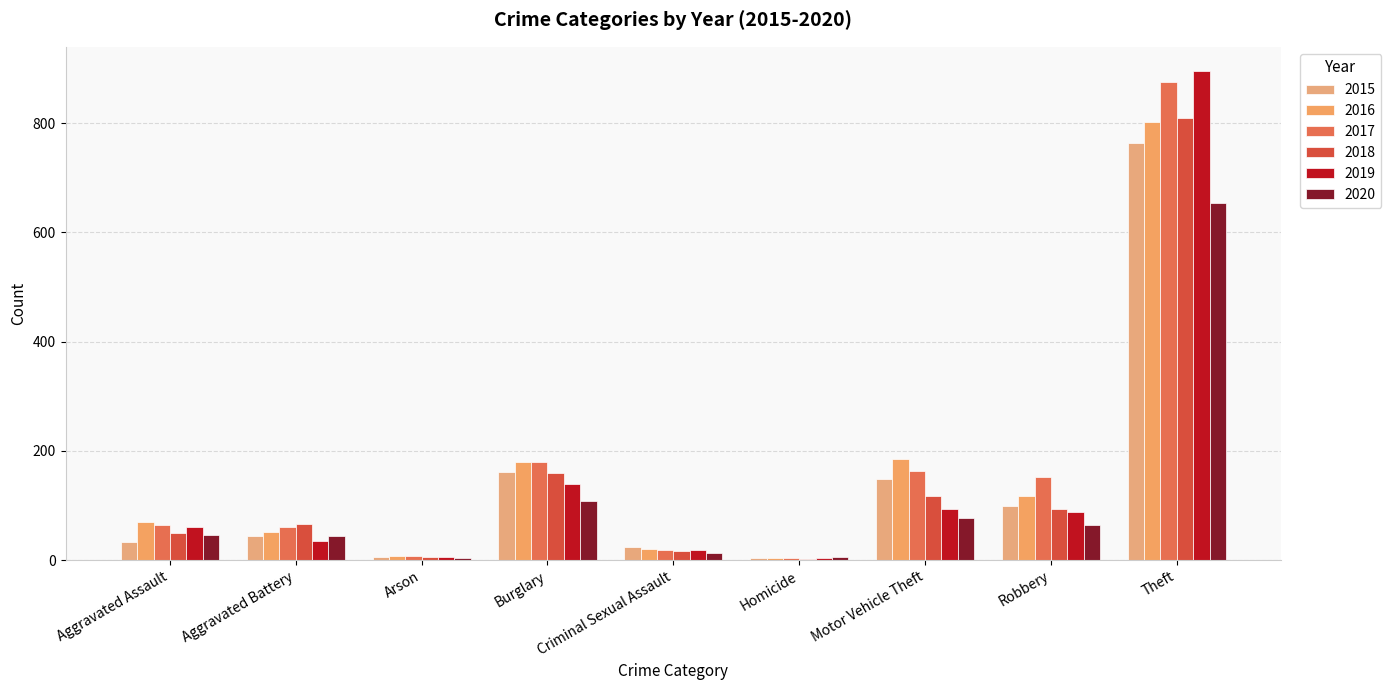

True or false: 2018 has a value of 119 at Aggravated Battery.

False